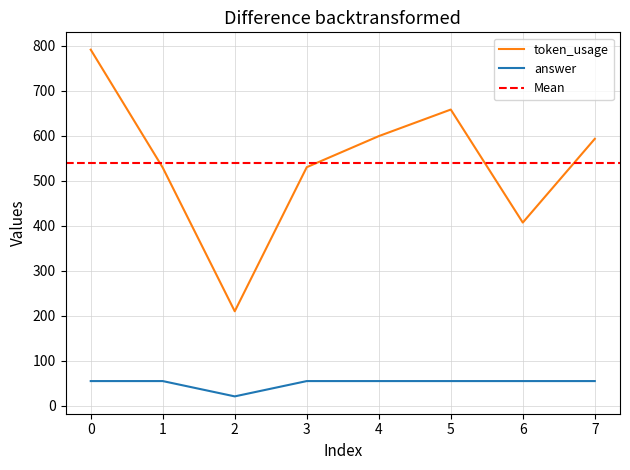

What is the difference between the token_usage values at 1 and 6?

122